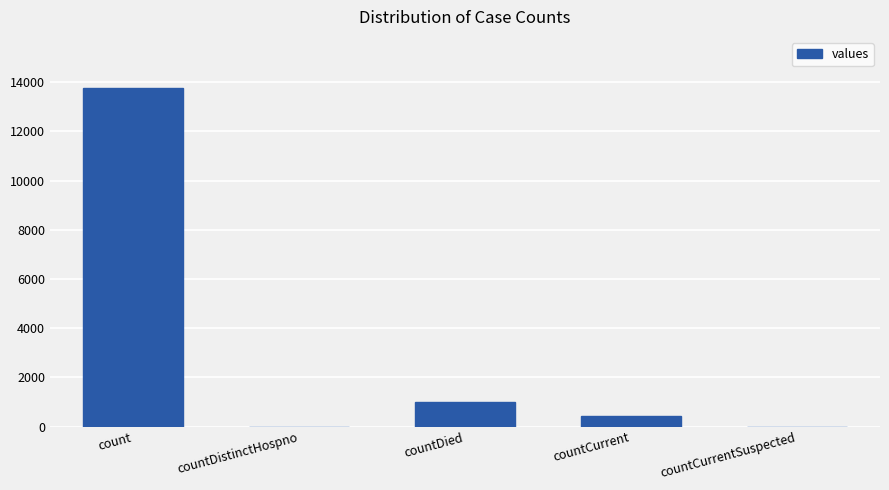

How many categories are shown in the chart?

5